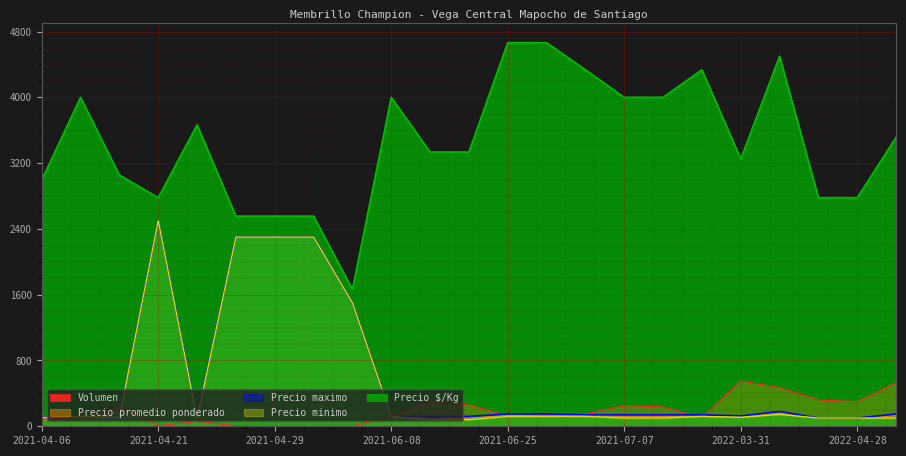

How many interior local peaks does the Precio minimo series have?

4